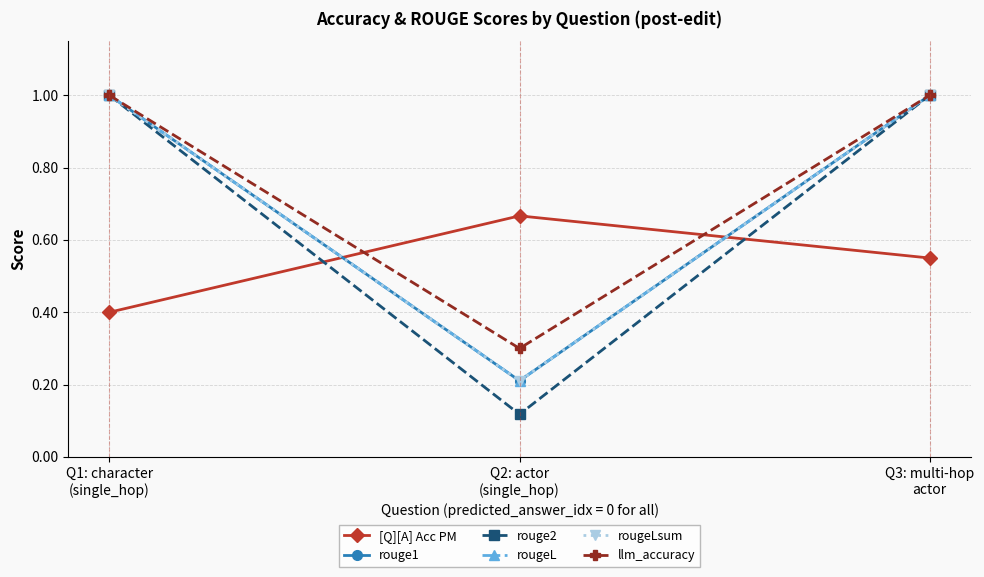

Is this an area chart (filled region under the line)?

No